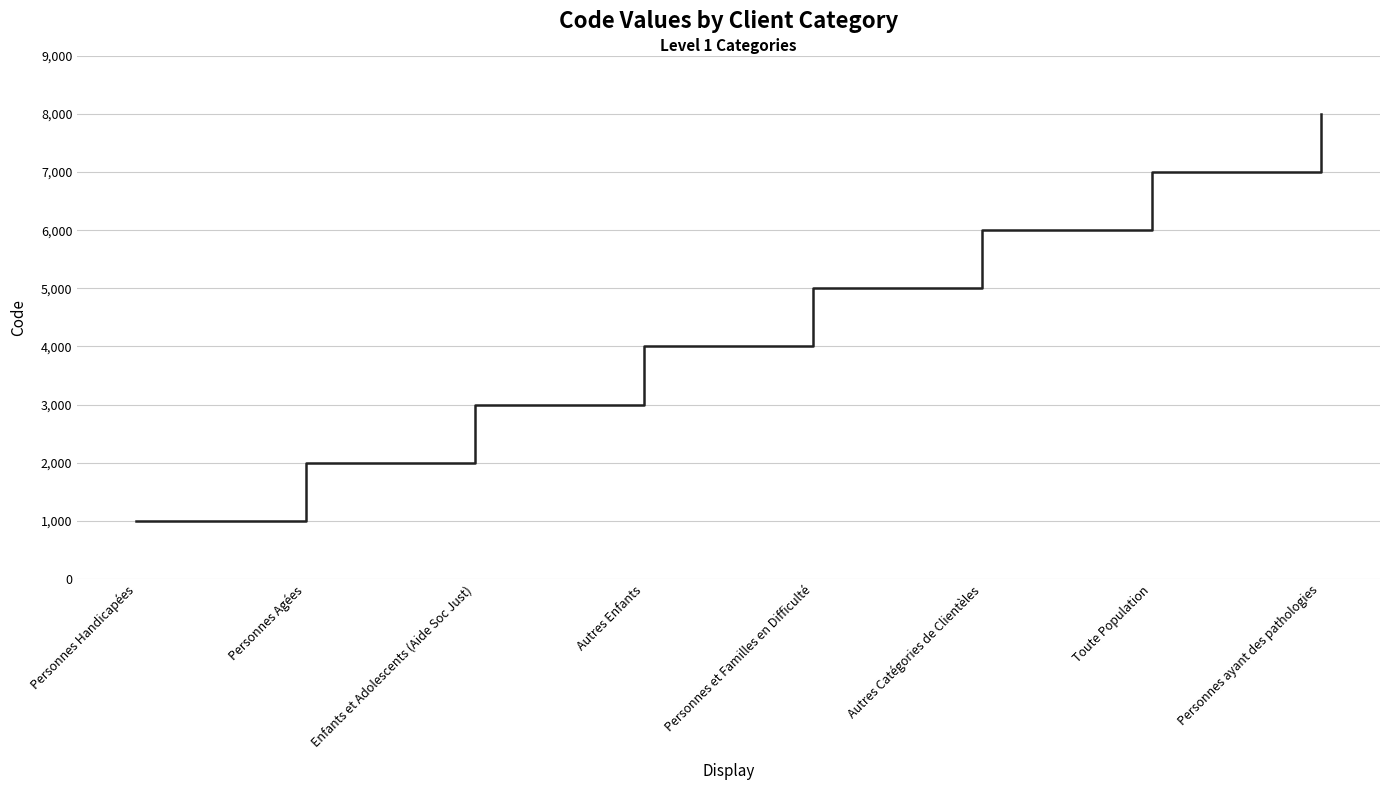

At which category does the chart reach its minimum across all series?

Personnes Handicapées